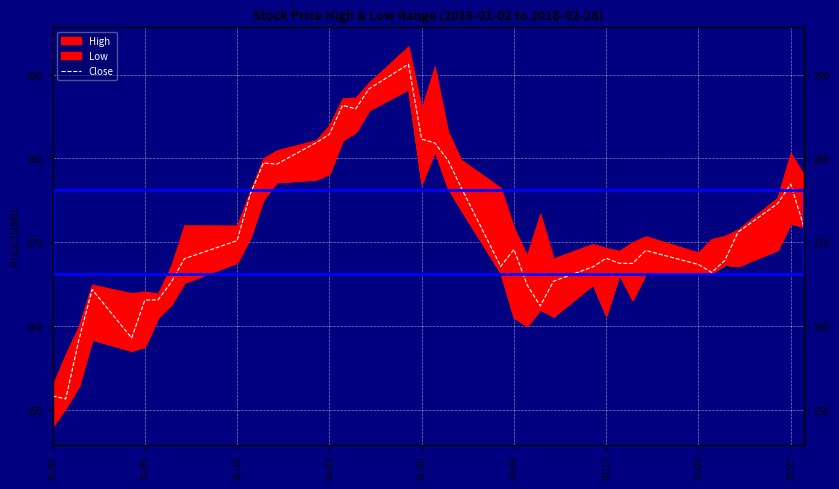

Is it true that the value at 02/27 is 152.0?

False